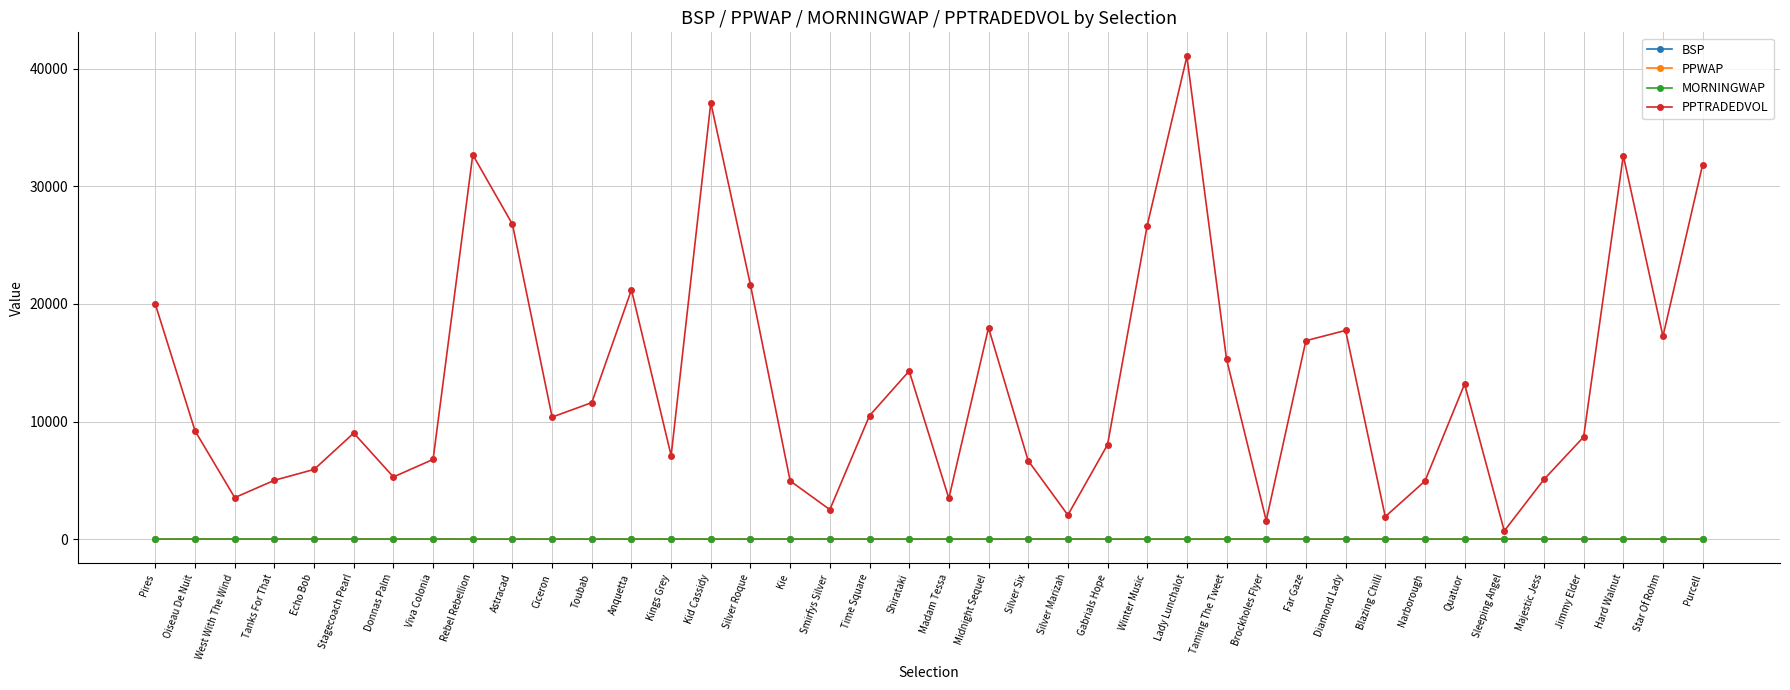

The value of BSP at Silver Roque is 3.0. True or false?

True